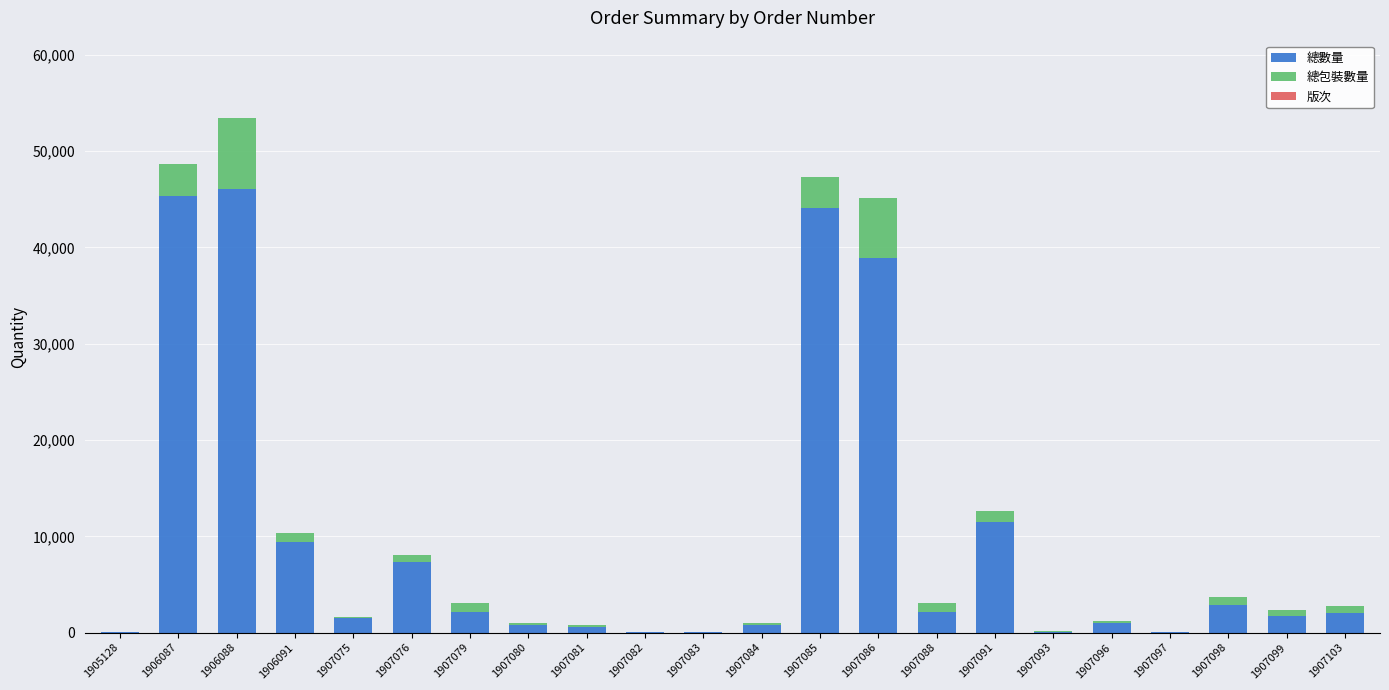

What is the total value across all series at 1907103?

2794